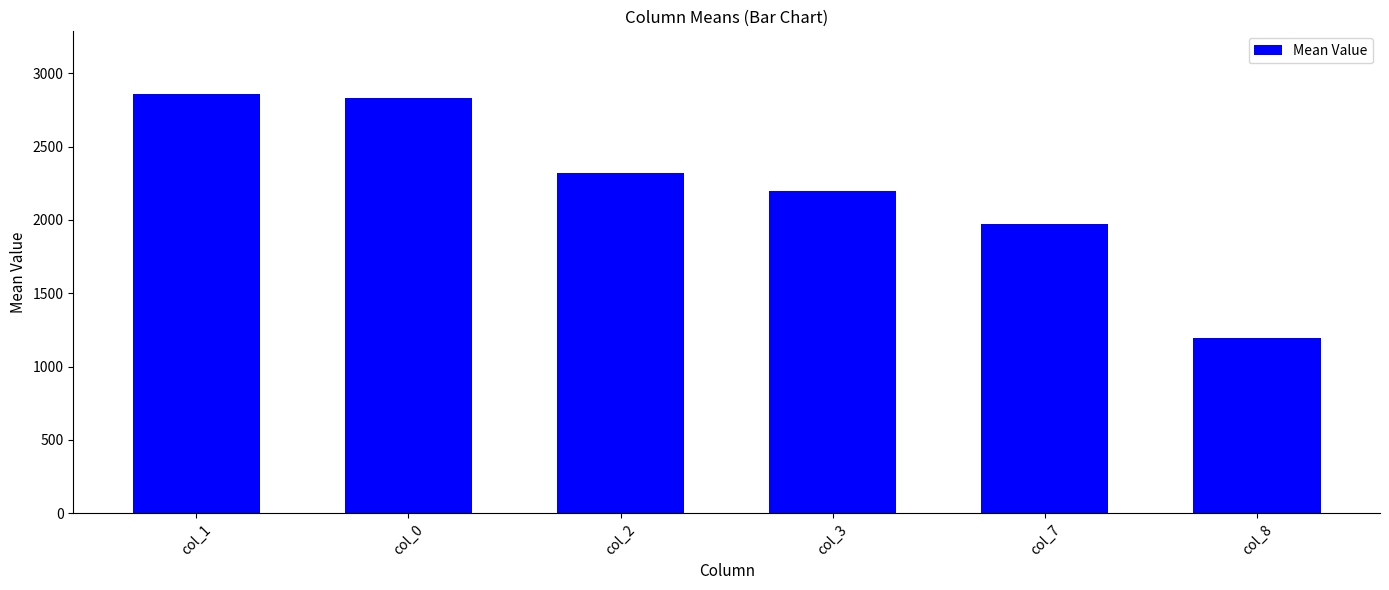

What is the difference between the maximum and second lowest values?

888.3